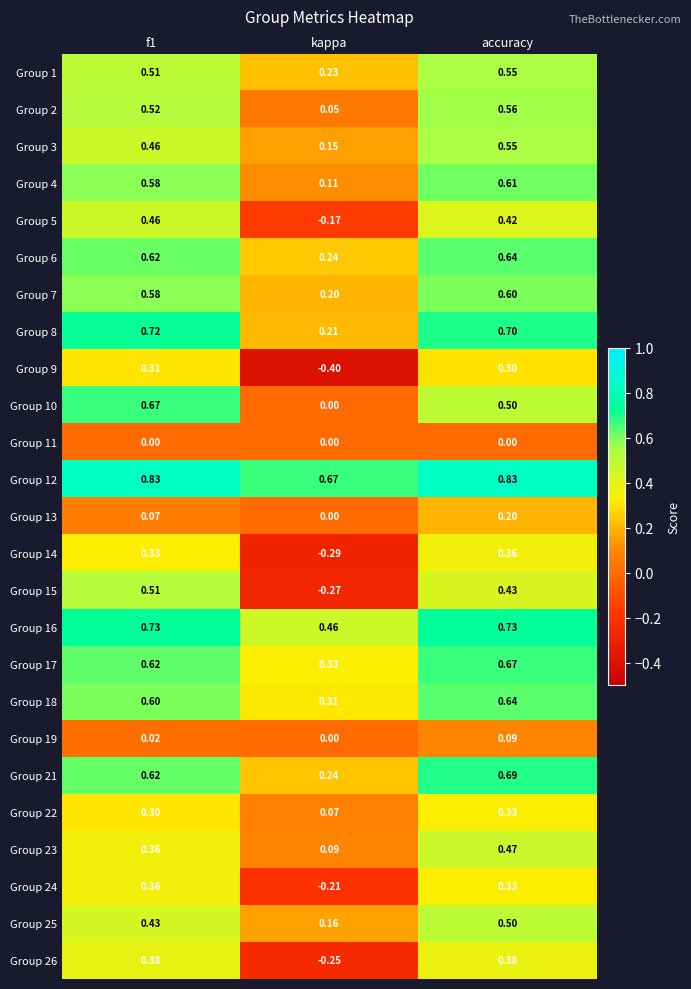

At which category is the sum across all series the highest?

accuracy